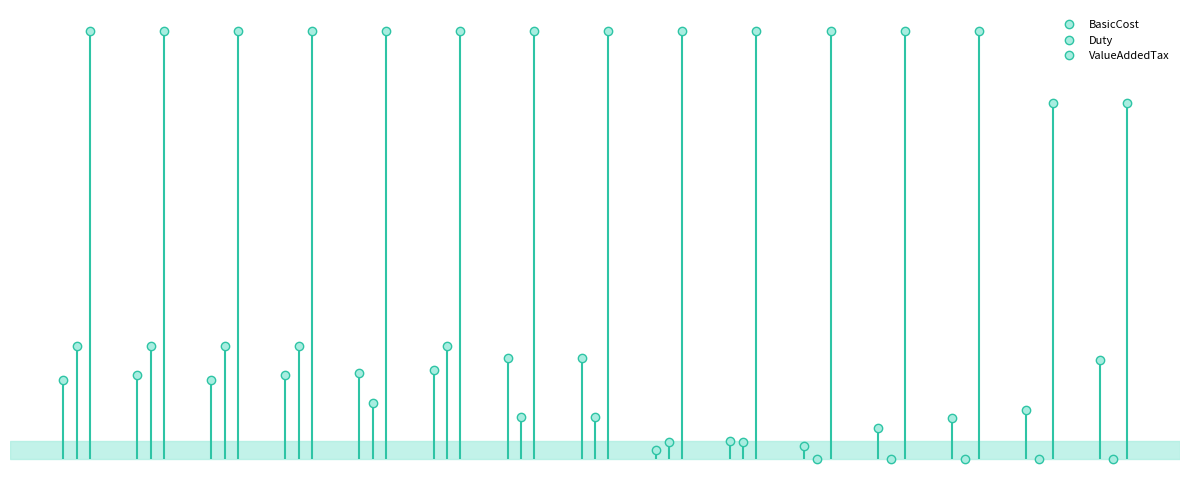

What is the value of the BasicCost point at the 1st from the left?

0.2